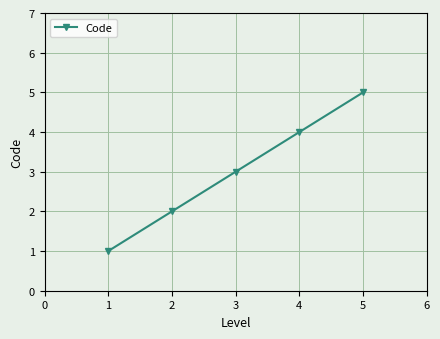

The chart shows a value of 4 at 4. True or false?

True